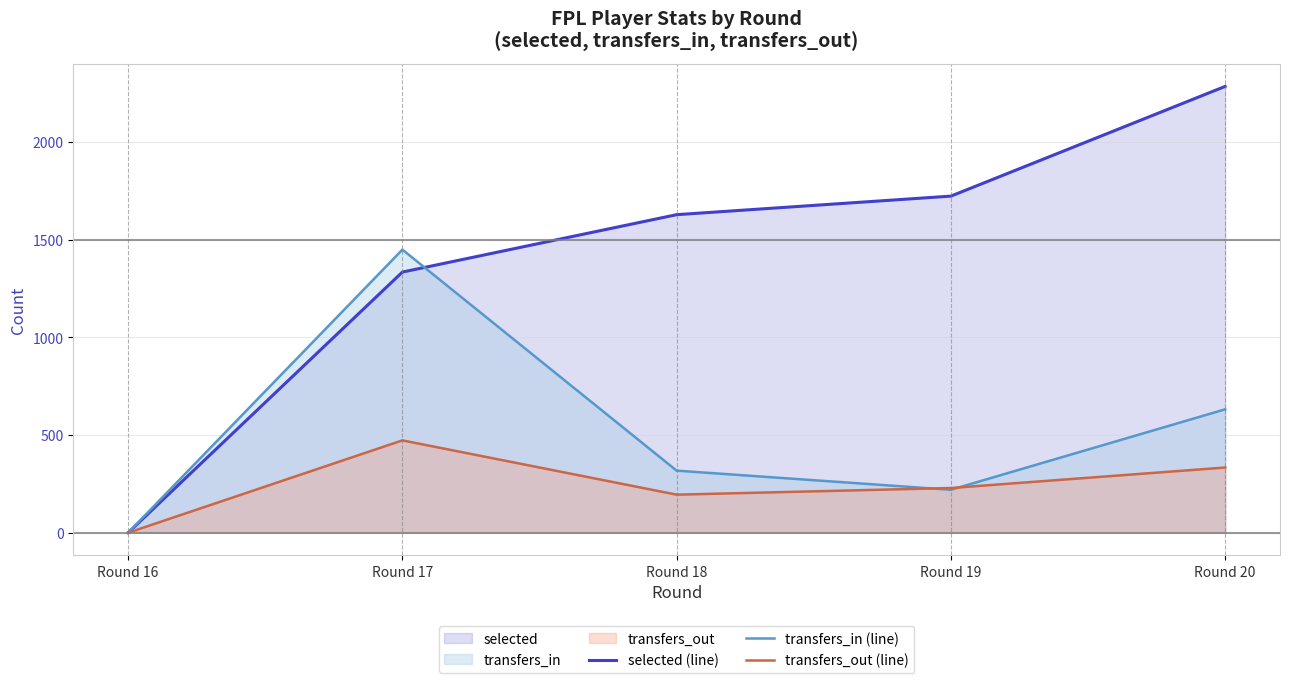

List the series in order of their overall mean, lowest first.

transfers_out (line), transfers_in (line), selected (line)